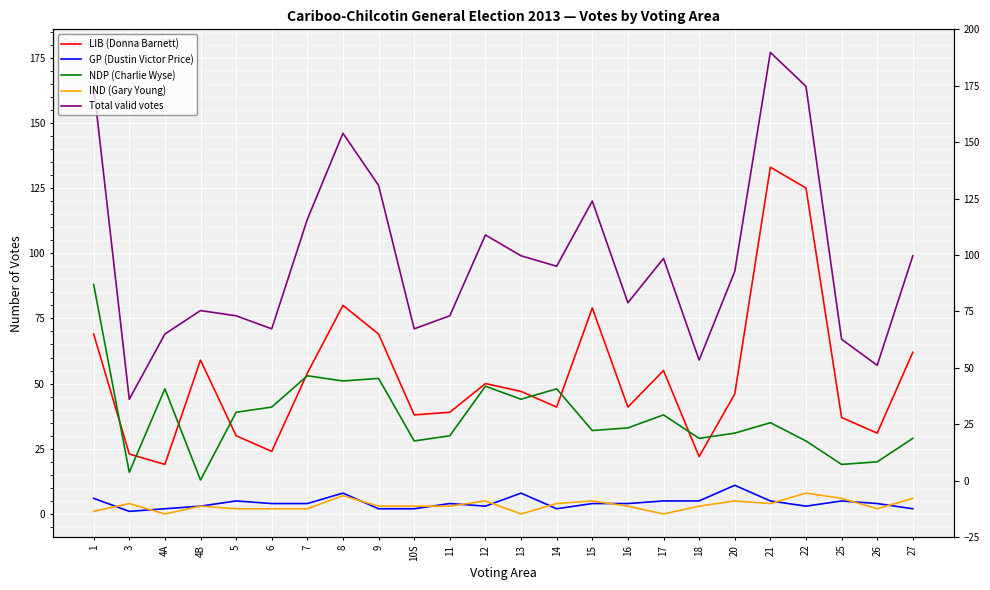

The NDP (Charlie Wyse) series shows 14 at 14. True or false?

False